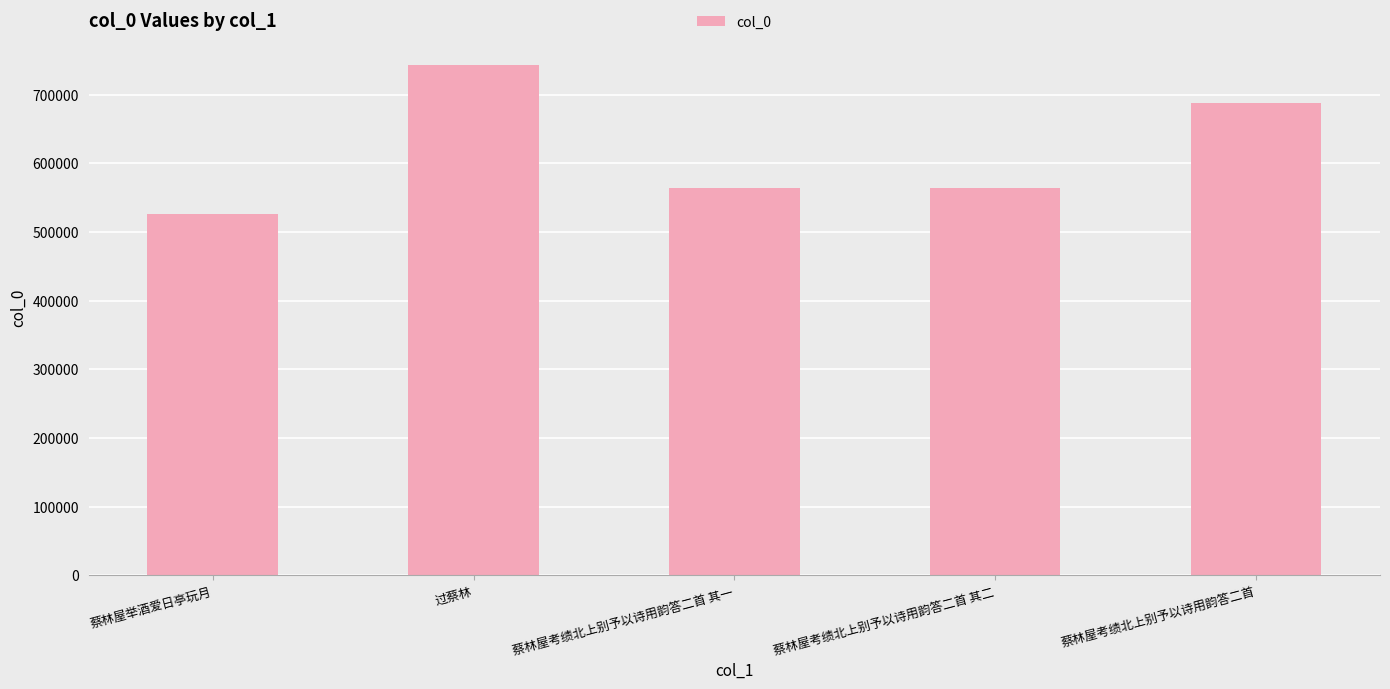

The value at 蔡林屋举酒爱日亭玩月 is 526054. True or false?

True